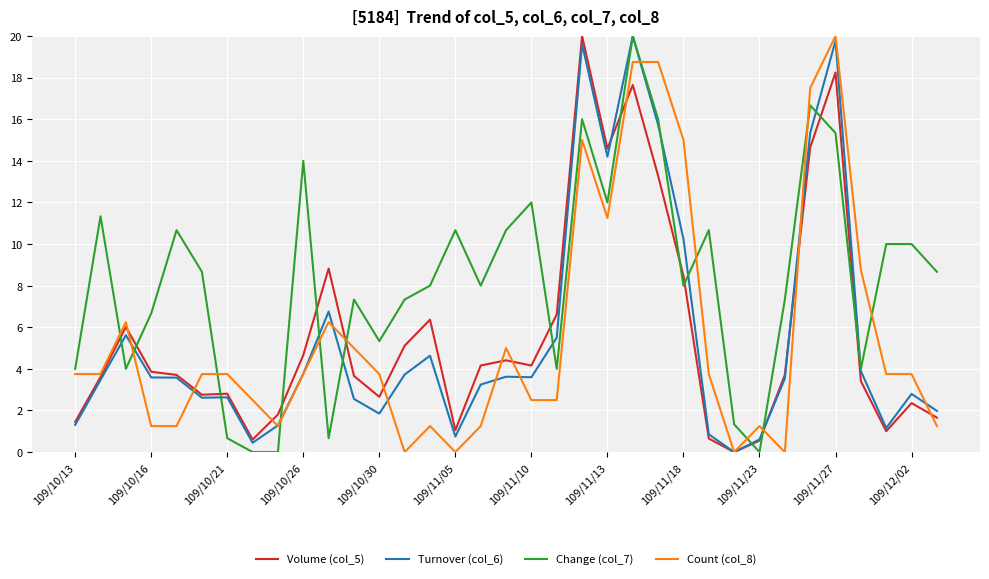

Which series has the largest total across all categories?

Change (col_7)